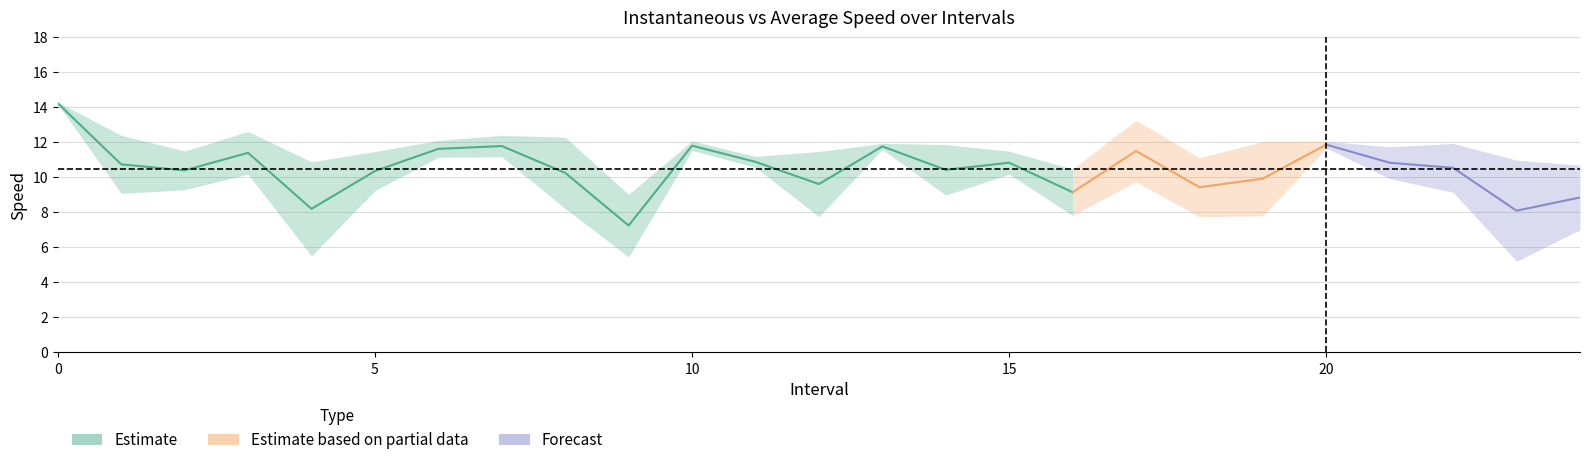

How many interior local peaks does the instspeed series have?

7